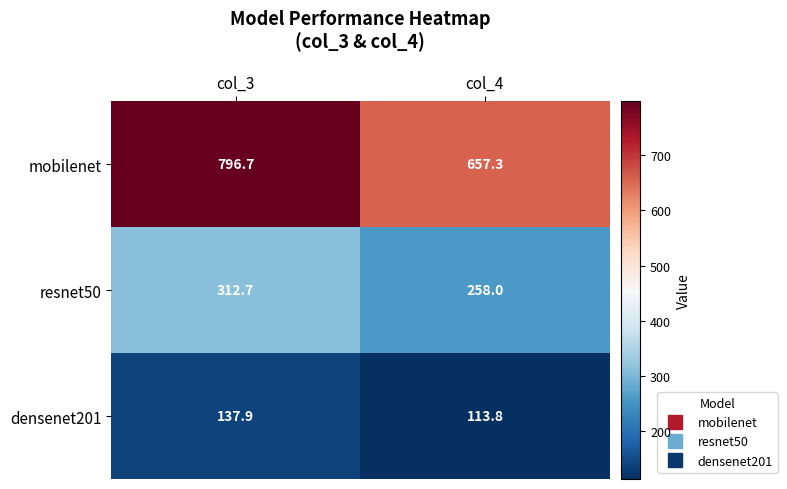

Reading left to right, what are all the values shown in this chart?

mobilenet: 796.7	657.3
resnet50: 312.7	258.0
densenet201: 137.9	113.8